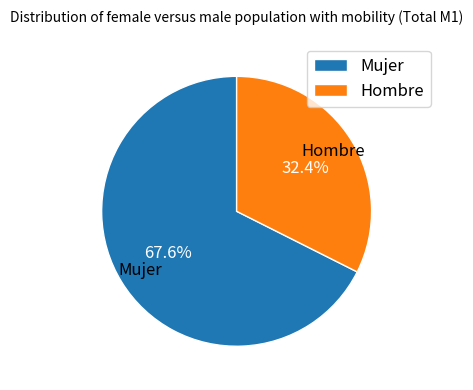

To the nearest percent, what percentage of the pie is Mujer?

68%